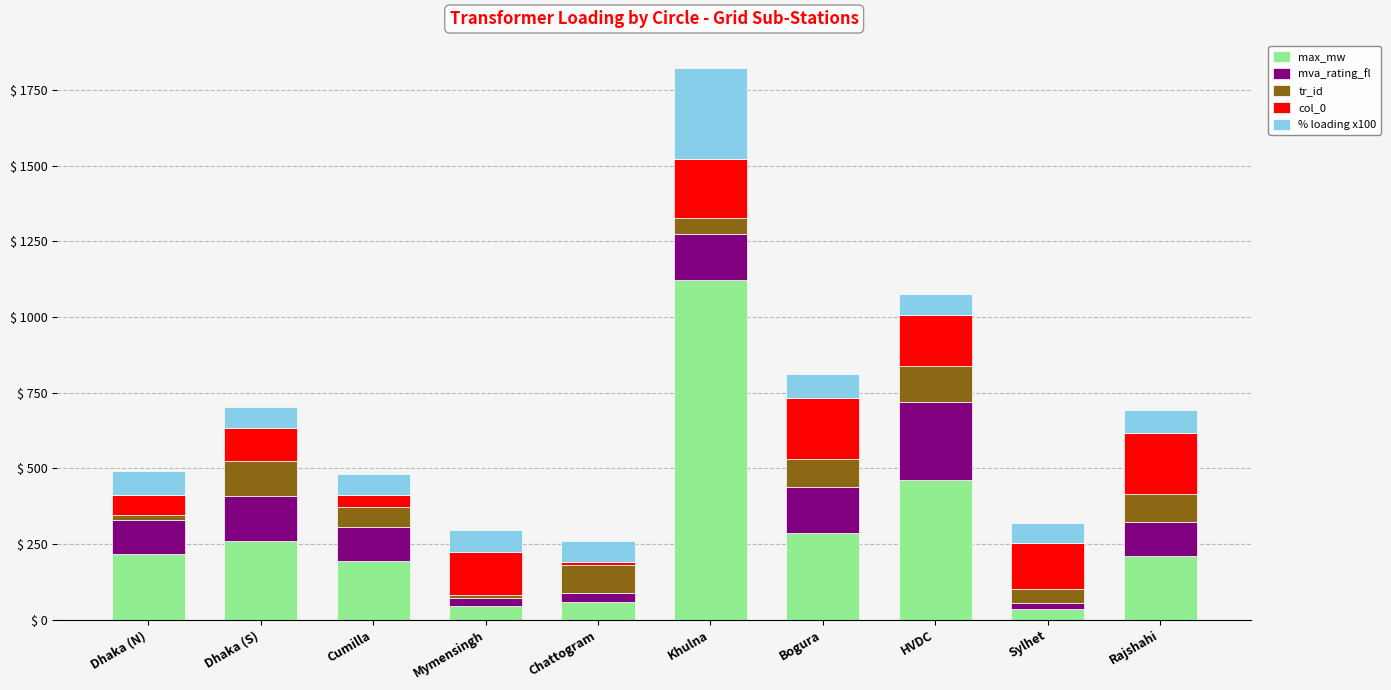

What is the total value across all series at Rajshahi?

691.8